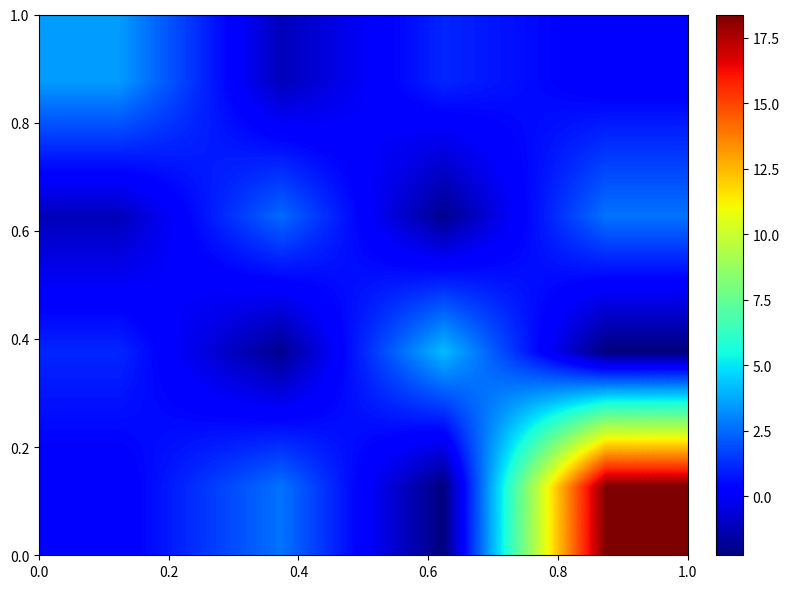

What is the minimum value shown in the chart?

-2.3